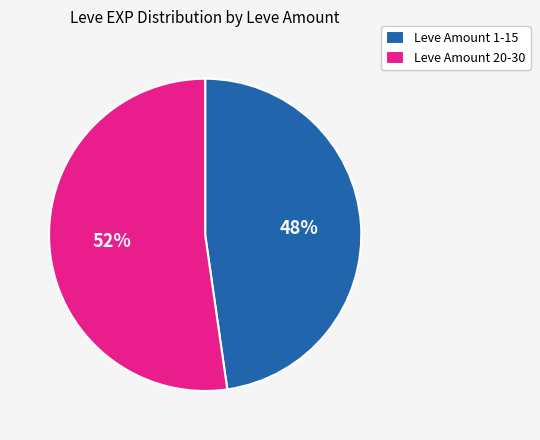

To the nearest percent, what percentage of the pie is Leve Amount 20-30?

52%